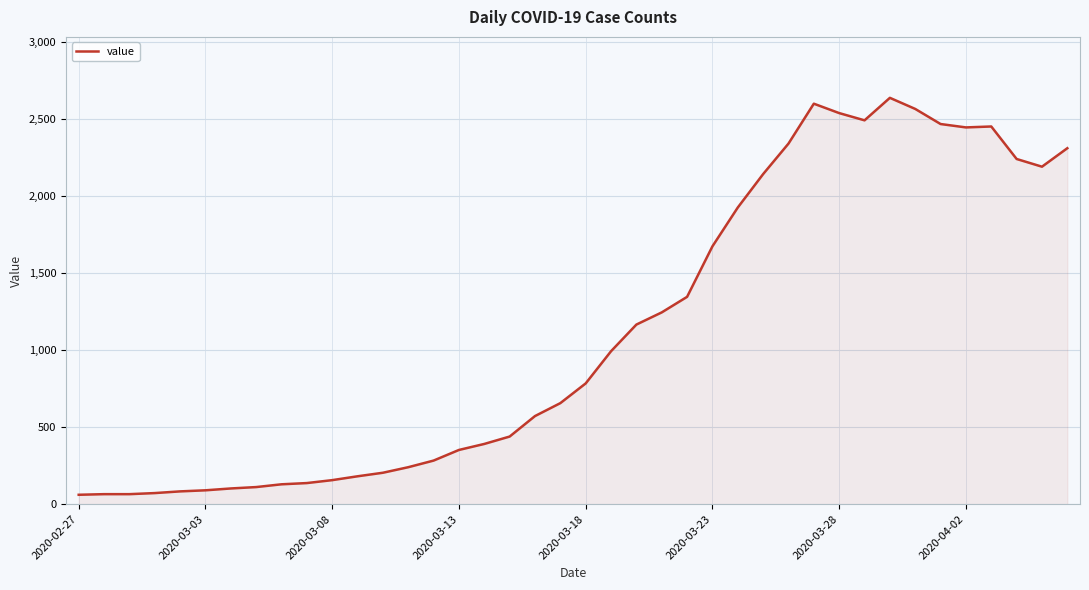

How many series are shown in this chart?

1